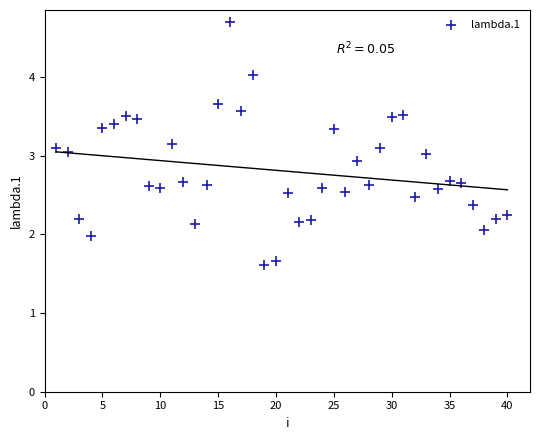

What is the range of Y values (max minus min)?

3.1